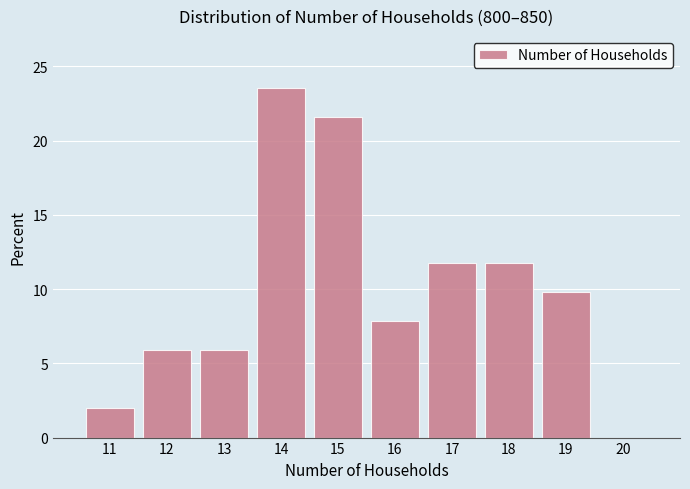

Reading left to right, extract all data points from this chart.

11=2.0	12=5.9	13=5.9	14=23.5	15=21.6	16=7.8	17=11.8	18=11.8	19=9.8	20=0.0